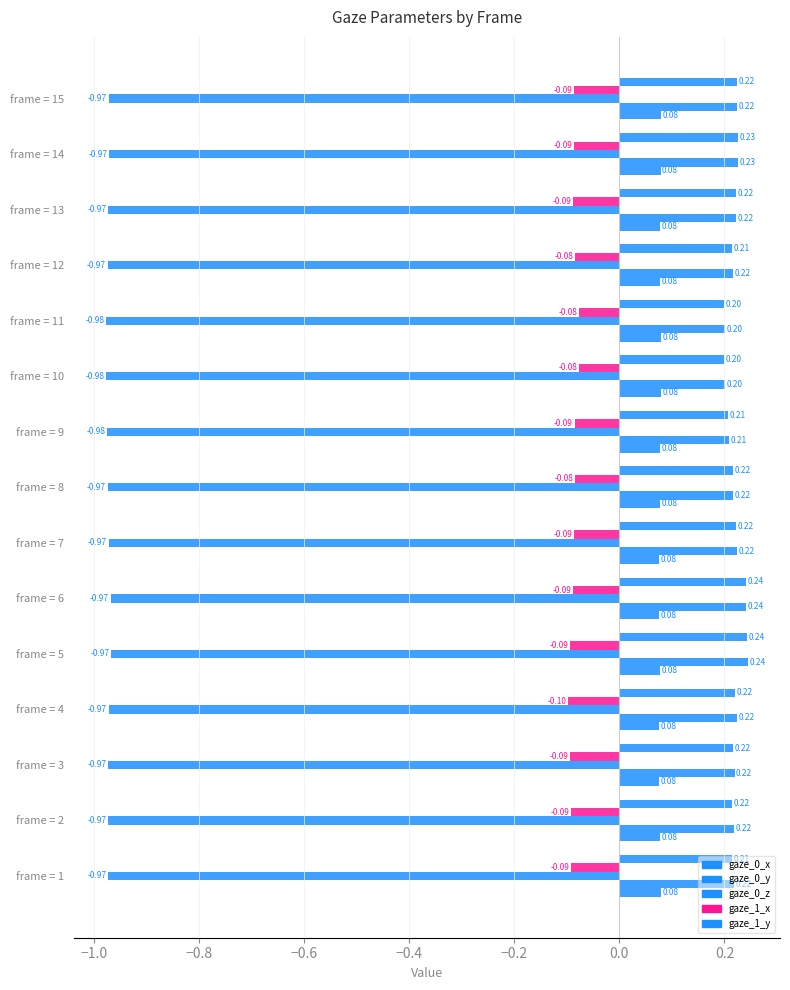

Count the number of data series in this chart.

5